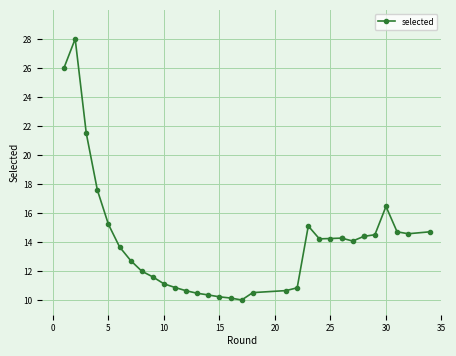

True or false: the data shows 13.0 at 5.

False